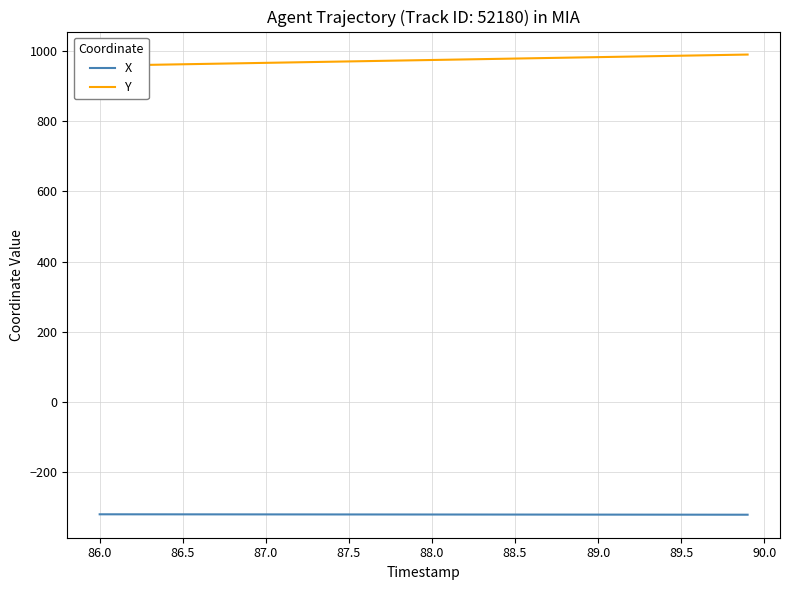

What is the highest value of the X series?

-320.0